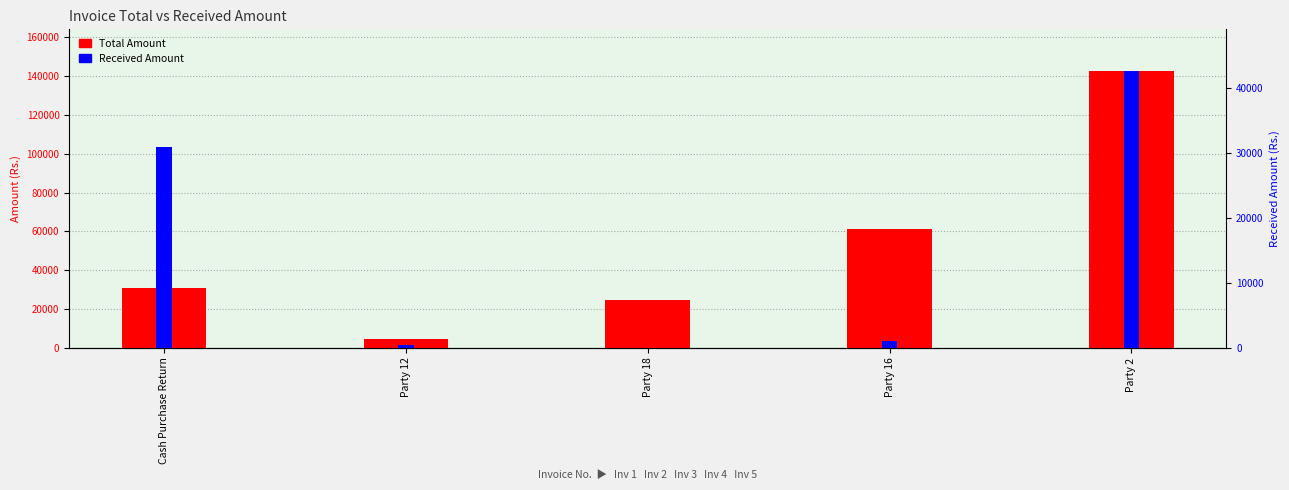

Which has a higher value, Party 12 or Cash Purchase Return?

Cash Purchase Return